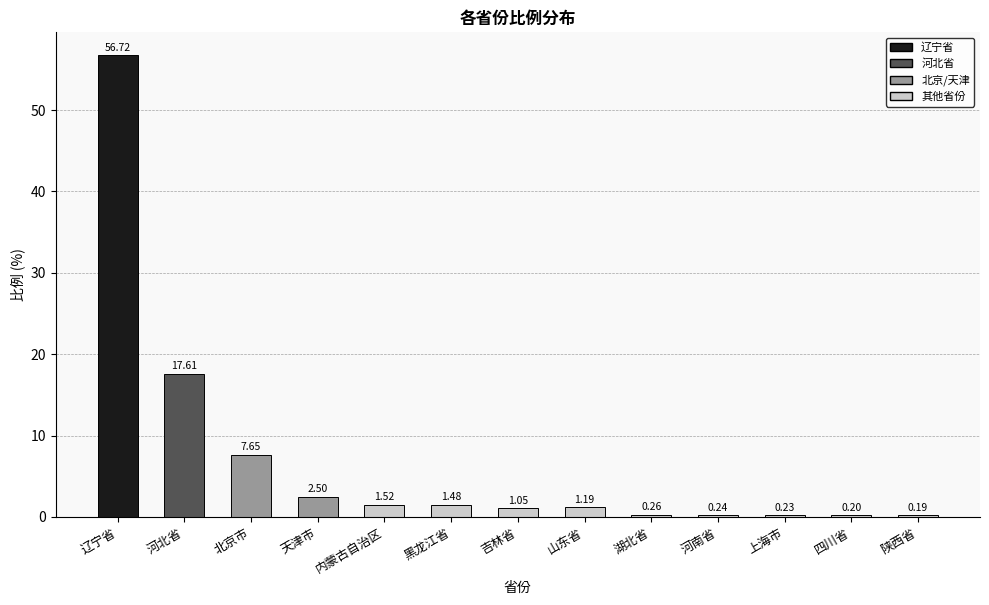

What is the value of the 13th bar from the left?

0.2